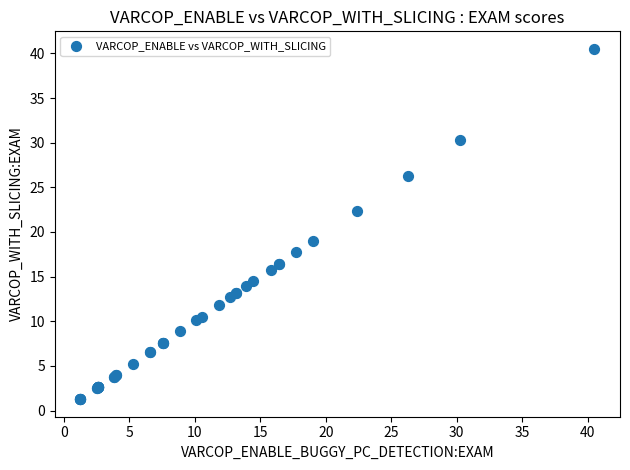

What Y value in the scatter plot is closest to 20?

19.0